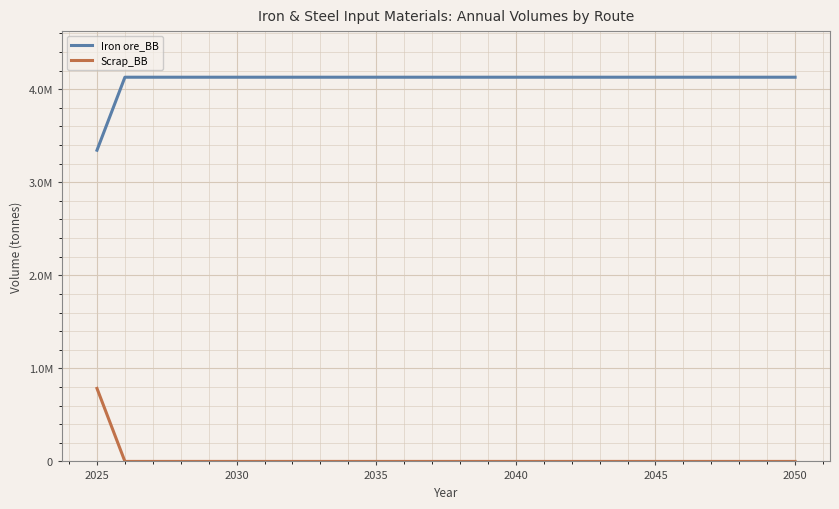

At which label does Scrap_BB reach its minimum?

2030